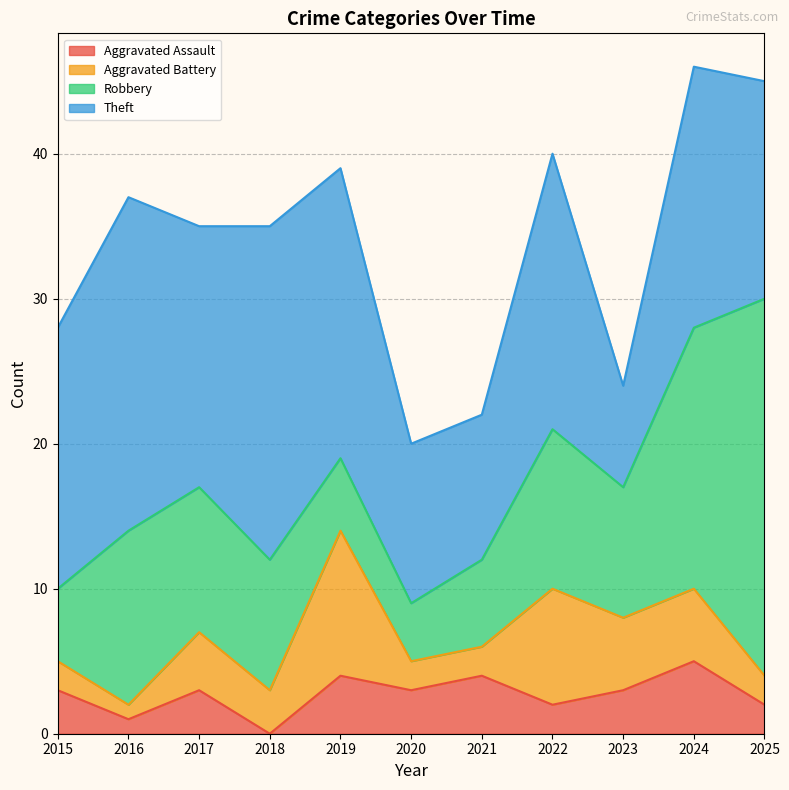

At which label is Aggravated Assault closest to 2?

2022